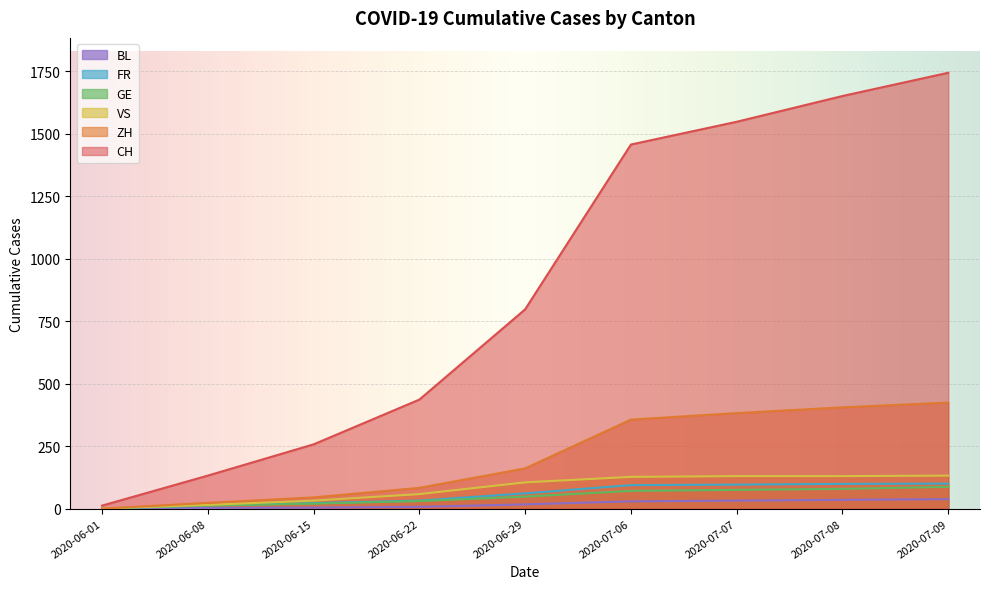

Does the chart display data point markers on the line(s)?

No